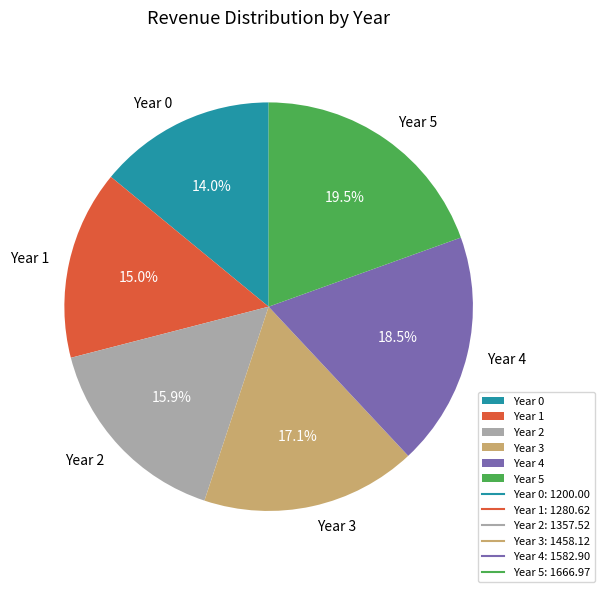

Combined, do Year 0 and Year 4 account for over 50%?

No